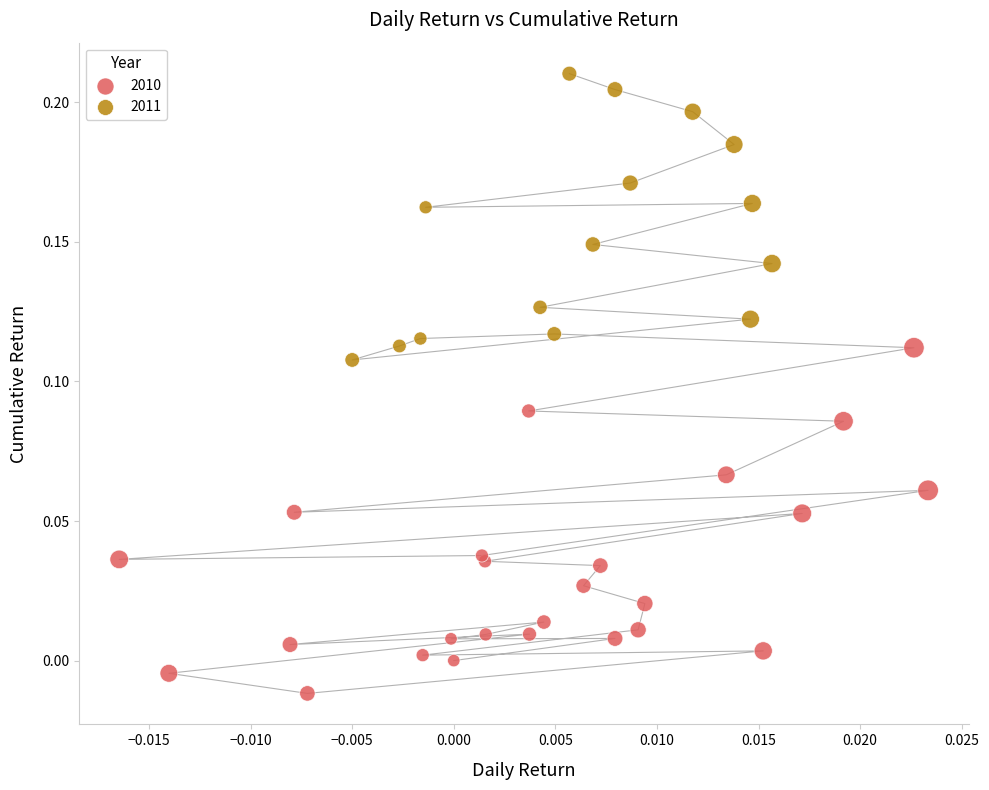

Which series contains the highest Y value?

2011